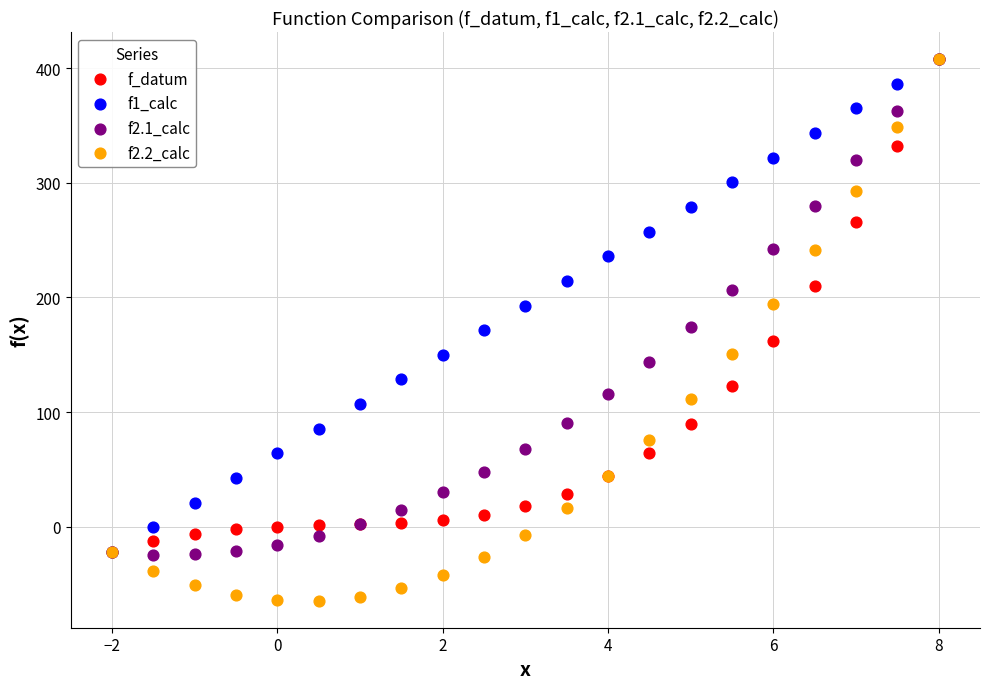

Which series has the widest spread of Y values?

f2.2_calc